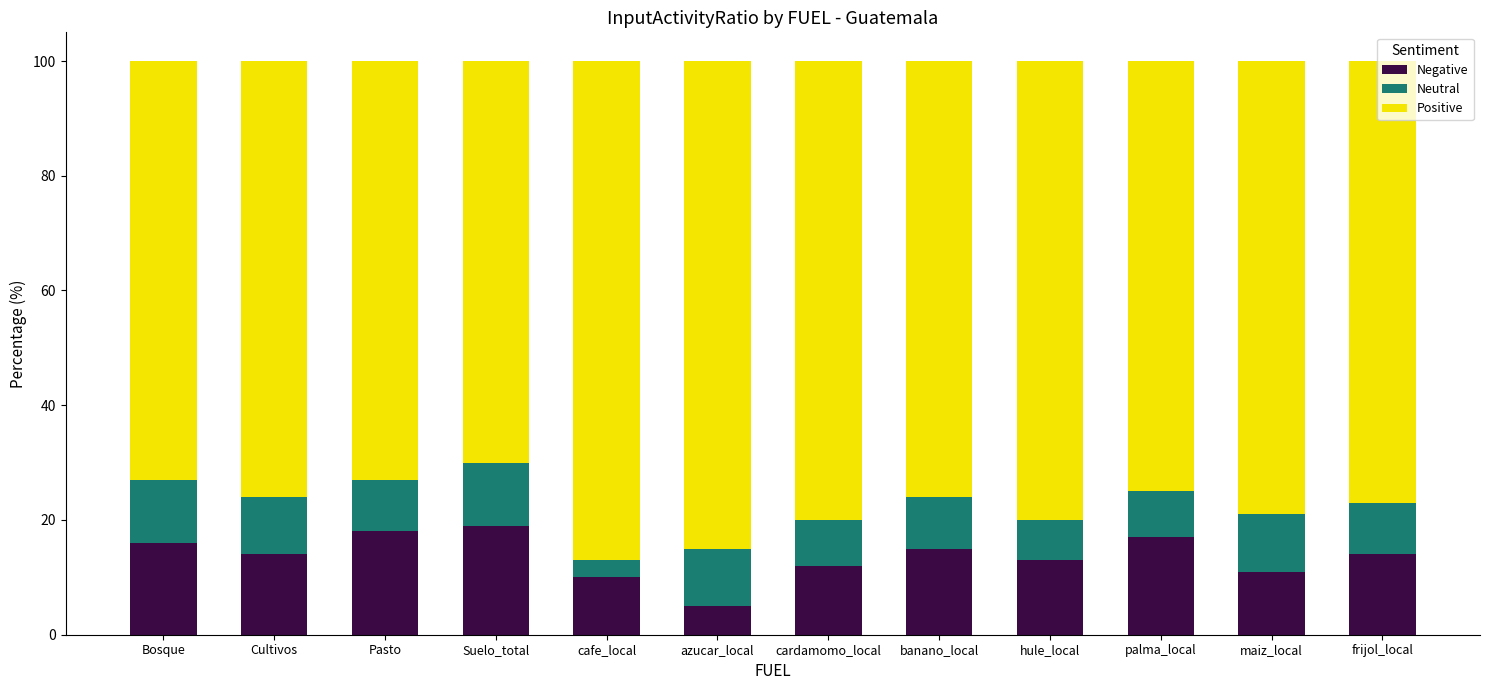

What is the total value across all series at Suelo_total?

100